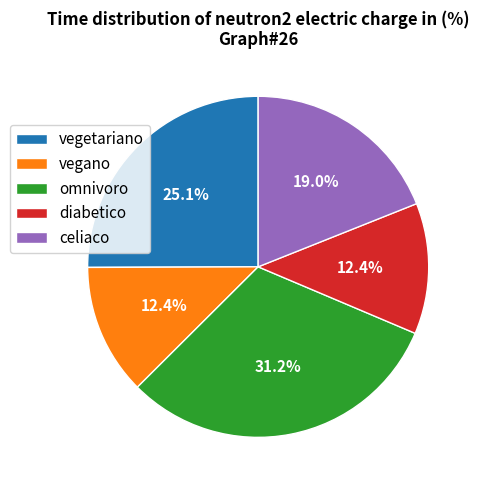

Which slice is the largest?

omnivoro